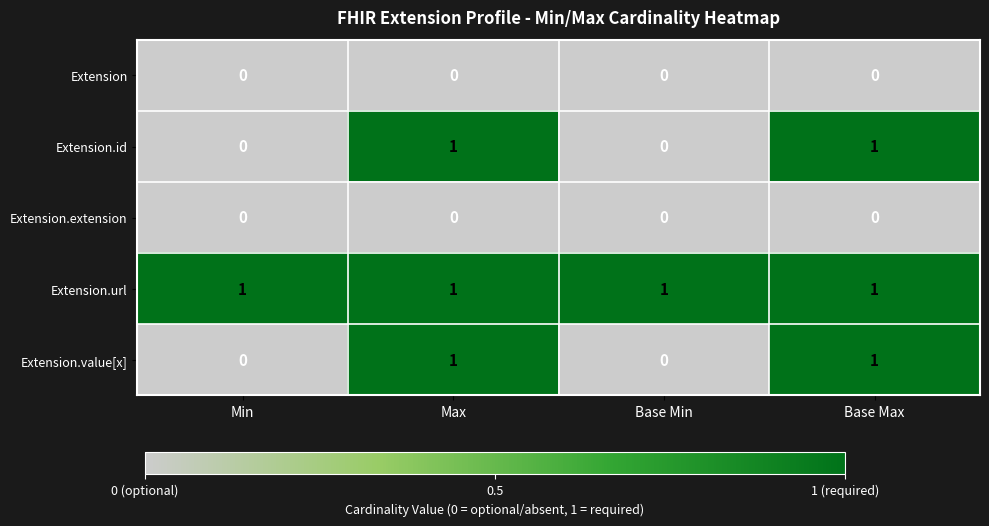

The Extension series shows 0 at Base Max. True or false?

True